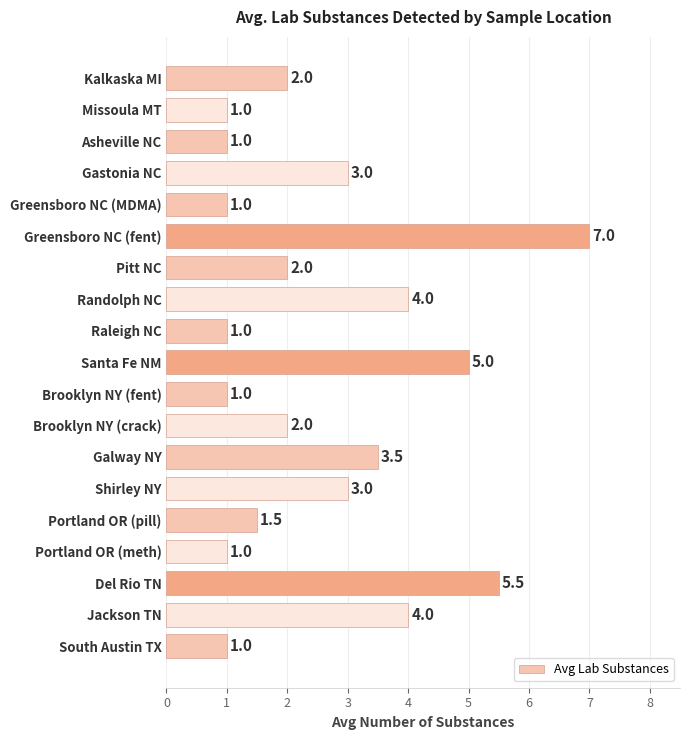

What value does the data have at Galway NY?

3.5